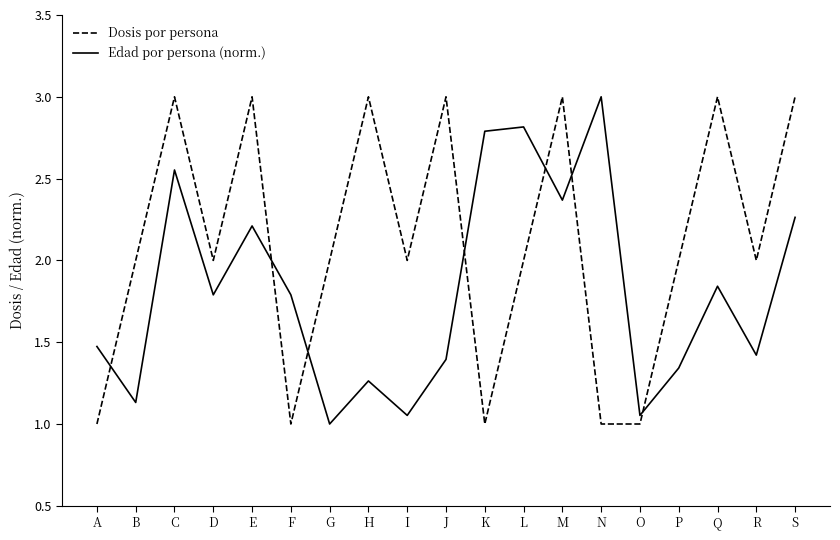

What is the lowest value of the Dosis por persona series?

1.0